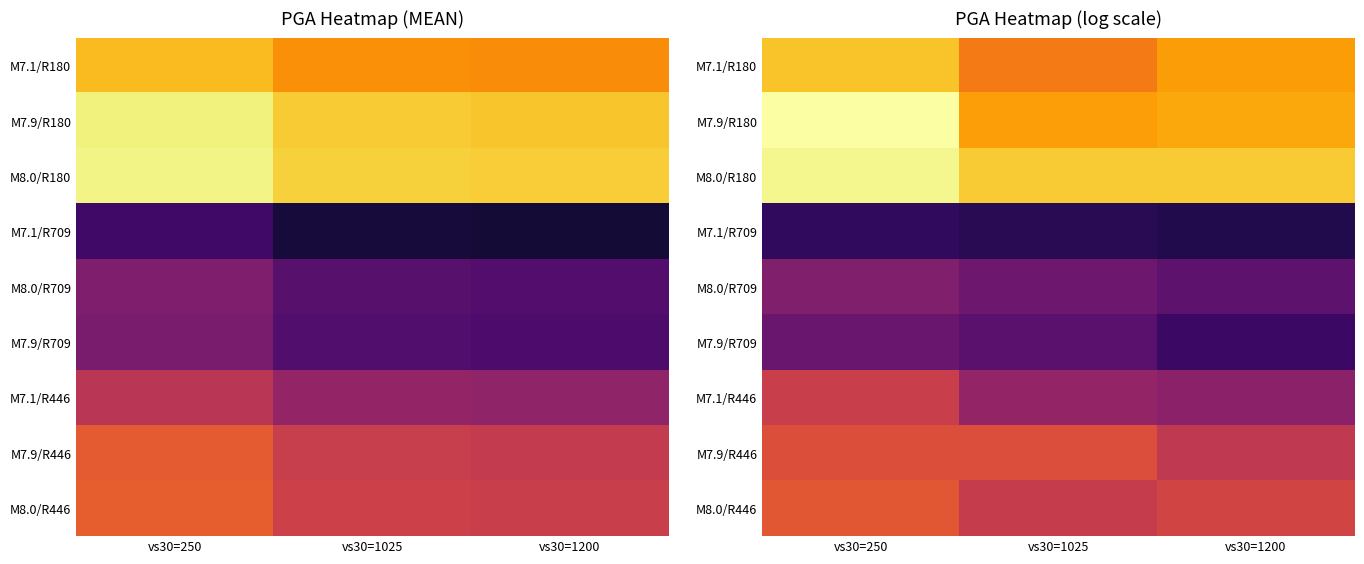

What is the difference between the highest and lowest values at vs30=250?

2.7